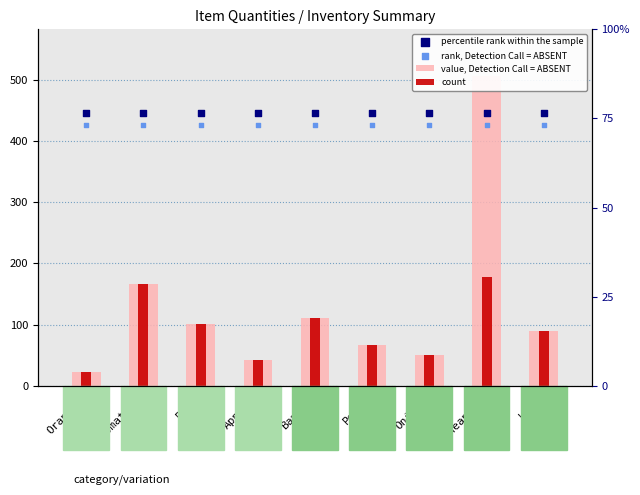

Which series reaches the maximum Y coordinate?

value, Detection Call = ABSENT